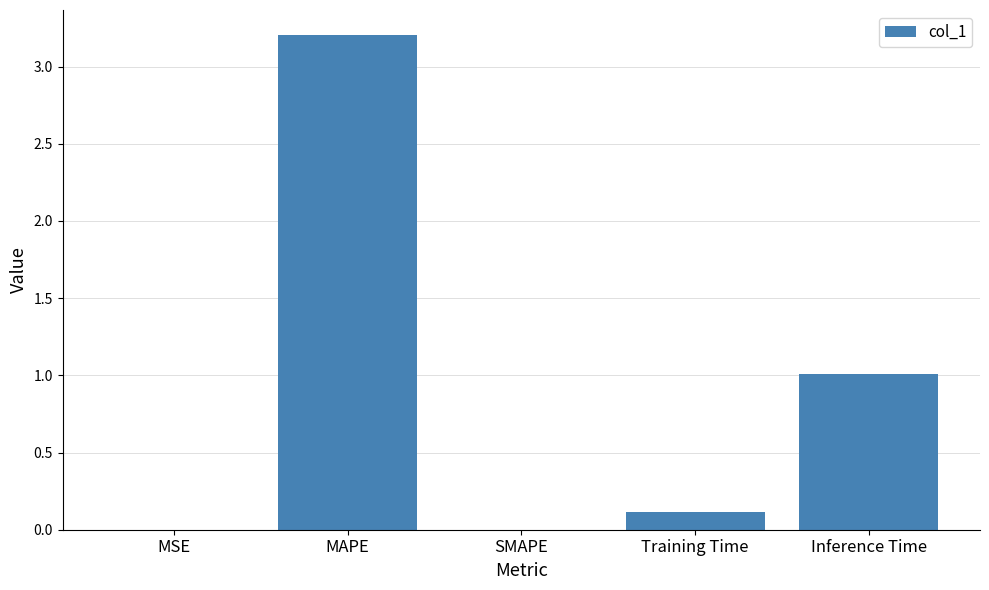

Count the number of data series in this chart.

1